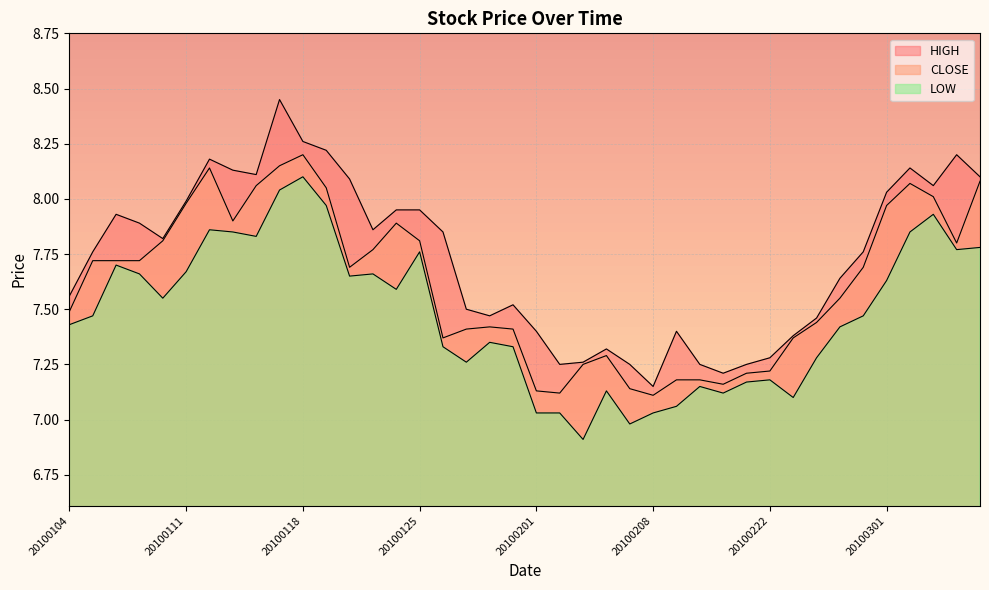

The HIGH series shows 13.0 at 20100305. True or false?

False